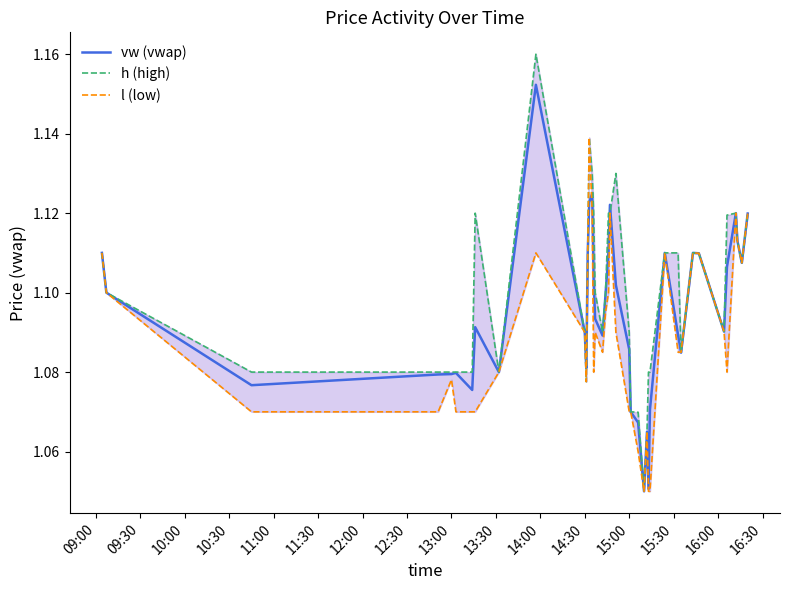

The value of l (low) at 12:30 is 0.6. True or false?

False